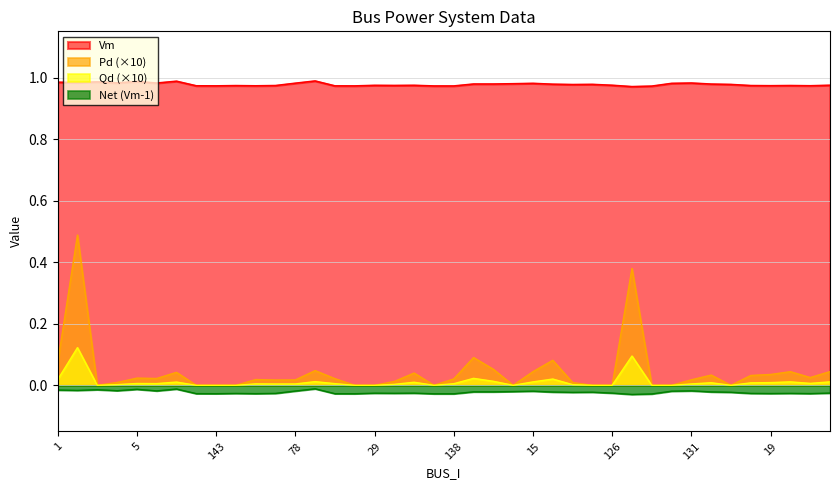

At which category does Vm reach its first local peak?

3